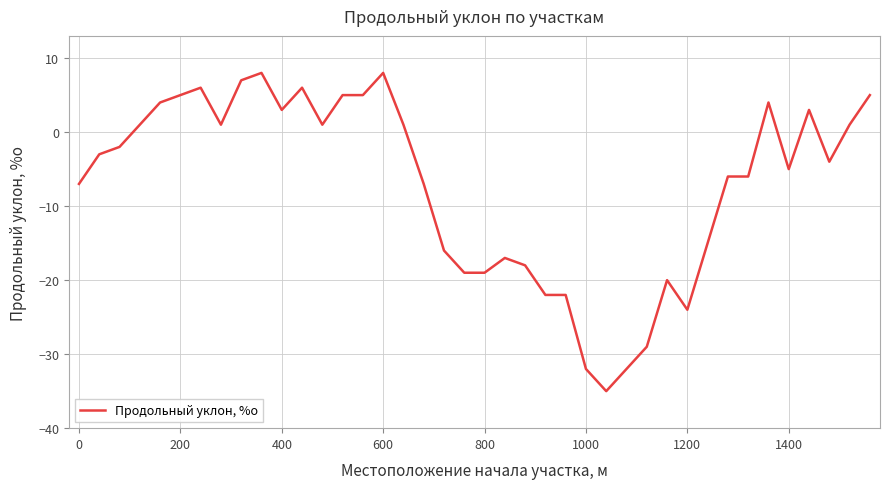

What is the difference between the maximum and minimum values?

43